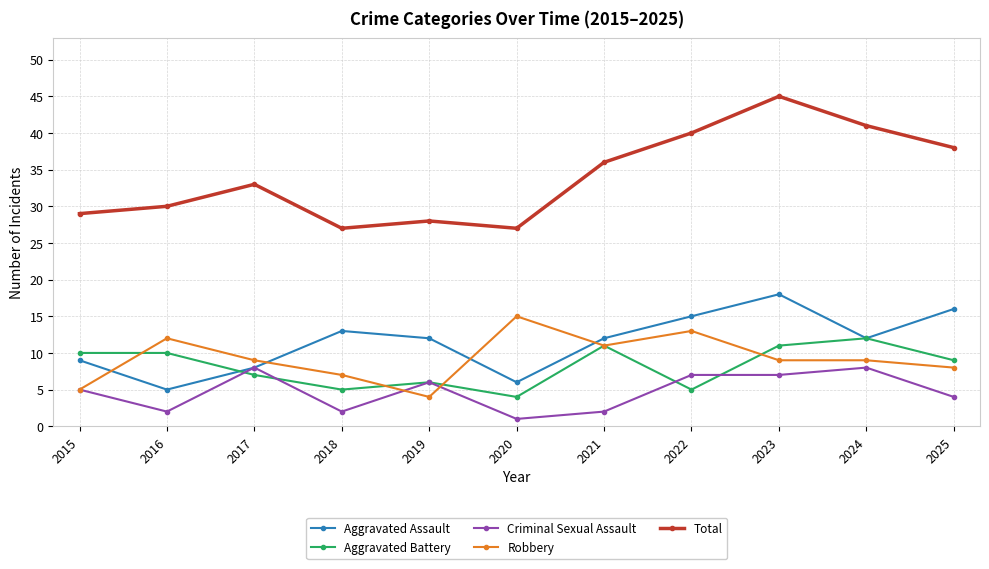

Between 2020 and 2024, which series saw the biggest shift?

Total